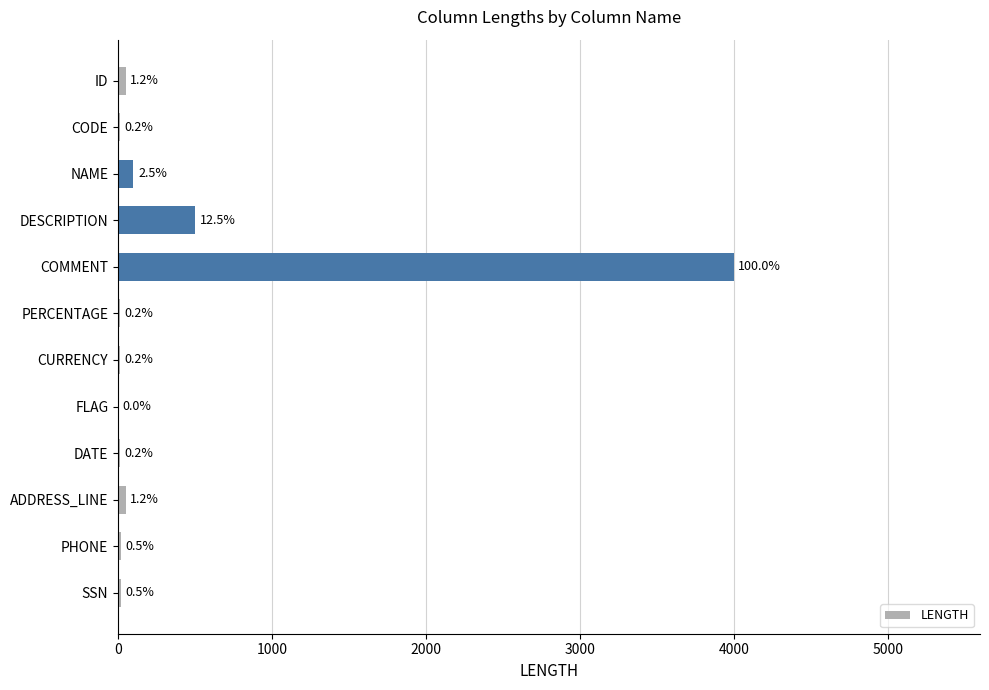

What is the sum of all values?

4781